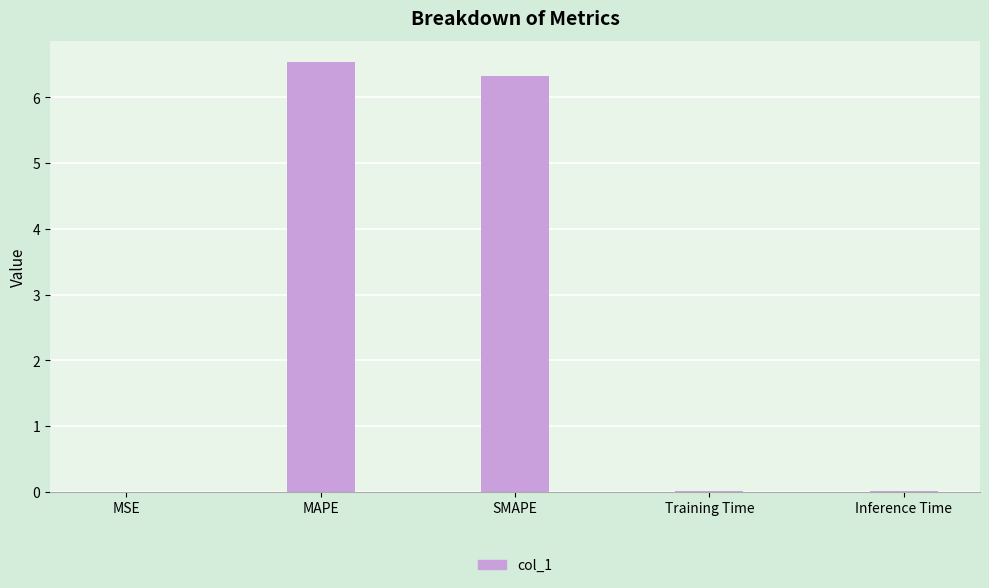

The value at SMAPE is 11.2. True or false?

False